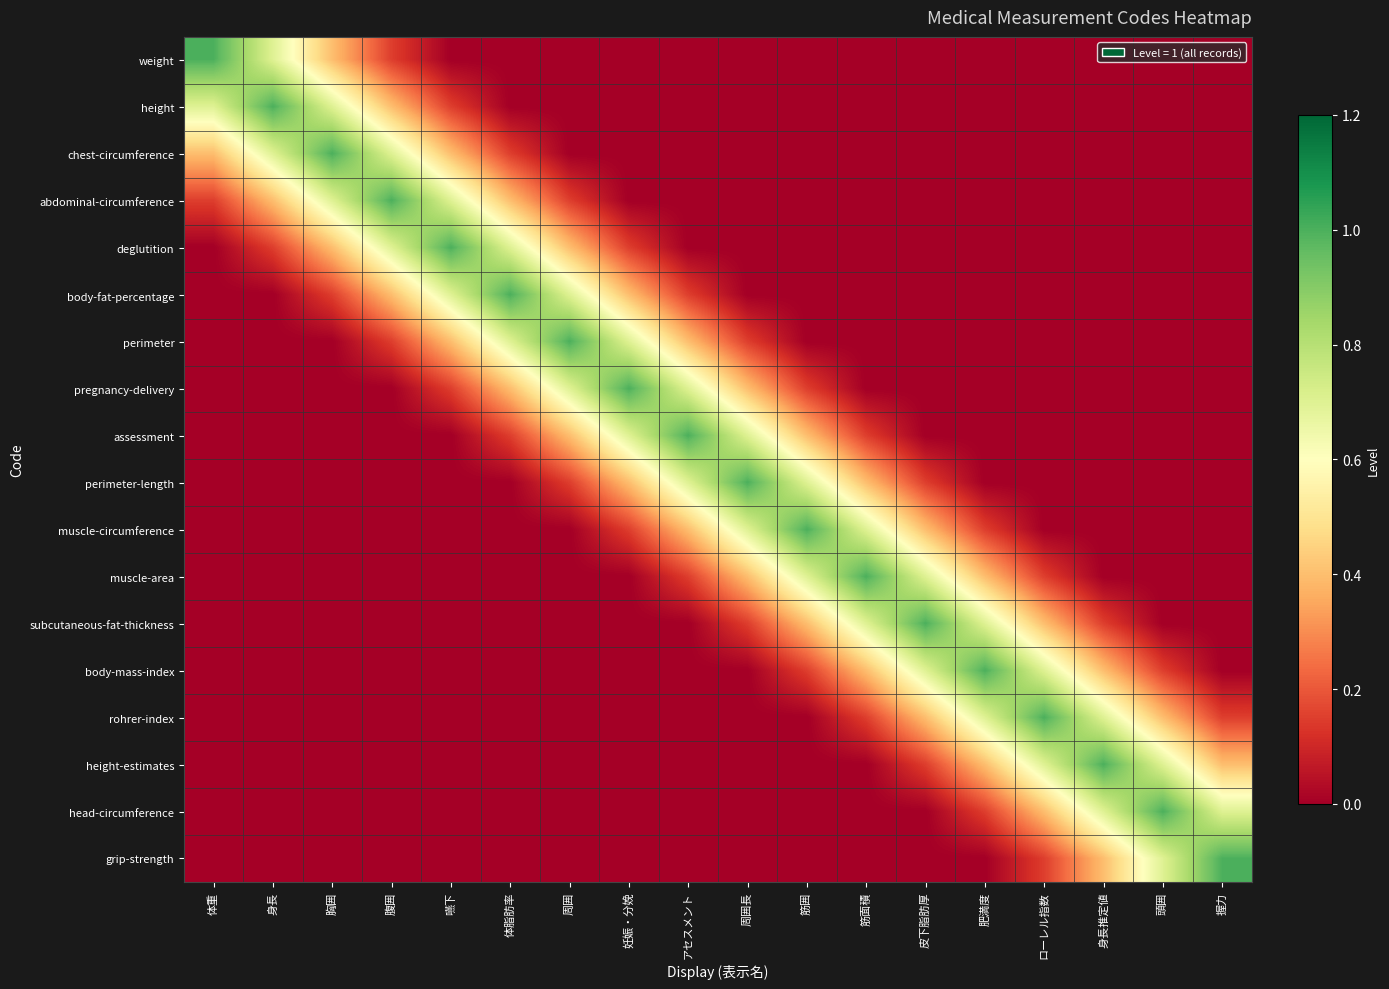

What is the total value across all series at 体重?

2.2